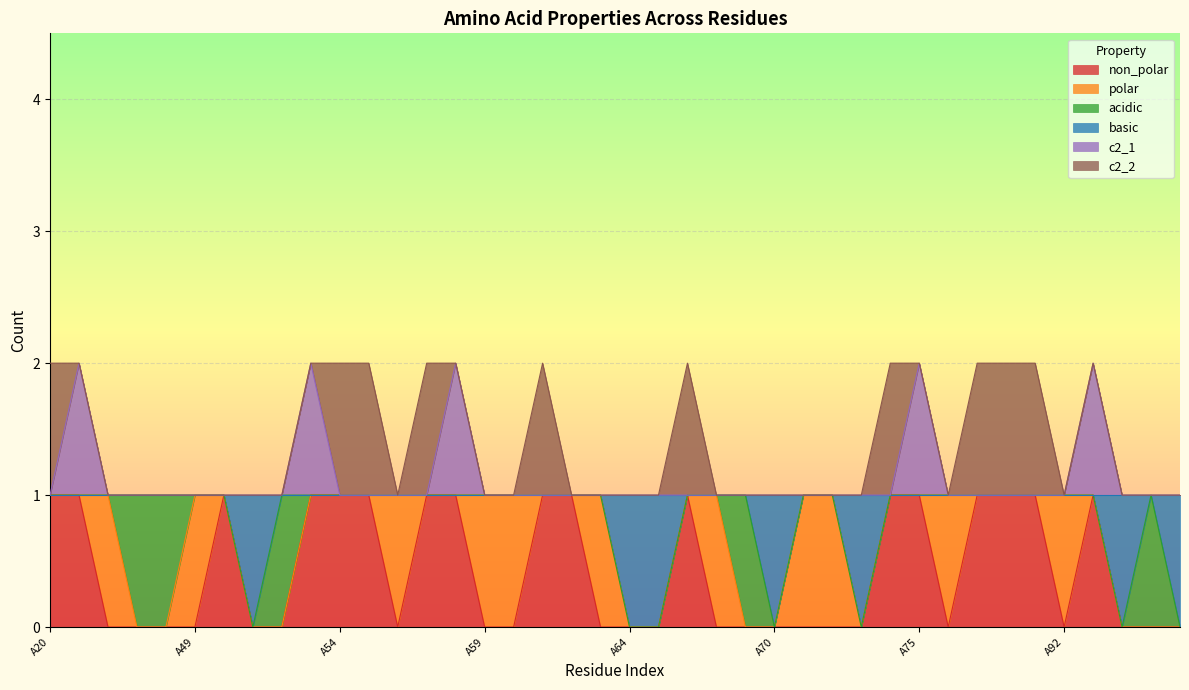

Where is basic nearest to the value 0?

A51